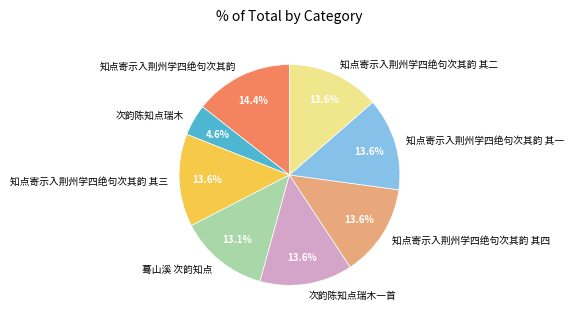

Count the number of slices in the pie.

8